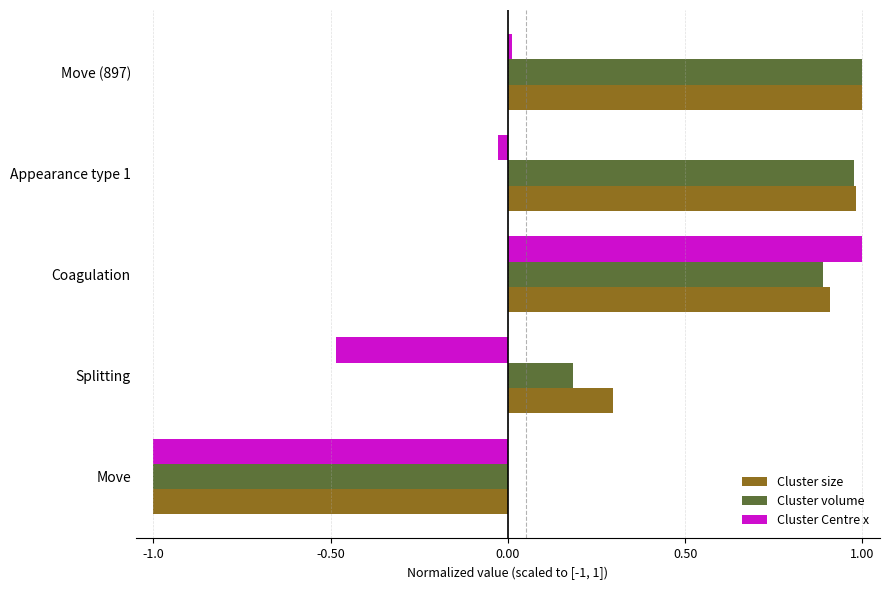

What is the minimum value for Cluster volume?

-1.0